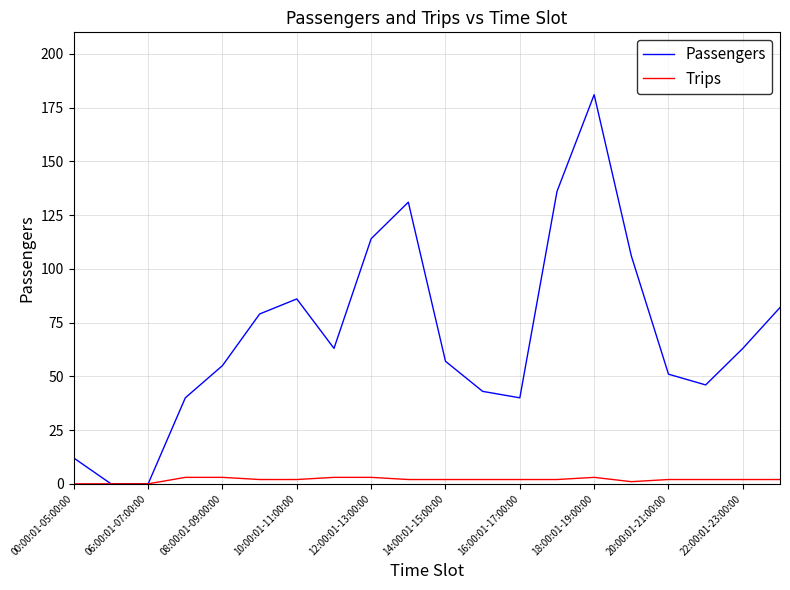

Reading left to right, what are all the values shown in this chart?

Passengers: 12	0	0	40	55	79	86	63	114	131	57	43	40	136	181	106	51	46	63	82
Trips: 0	0	0	3	3	2	2	3	3	2	2	2	2	2	3	1	2	2	2	2